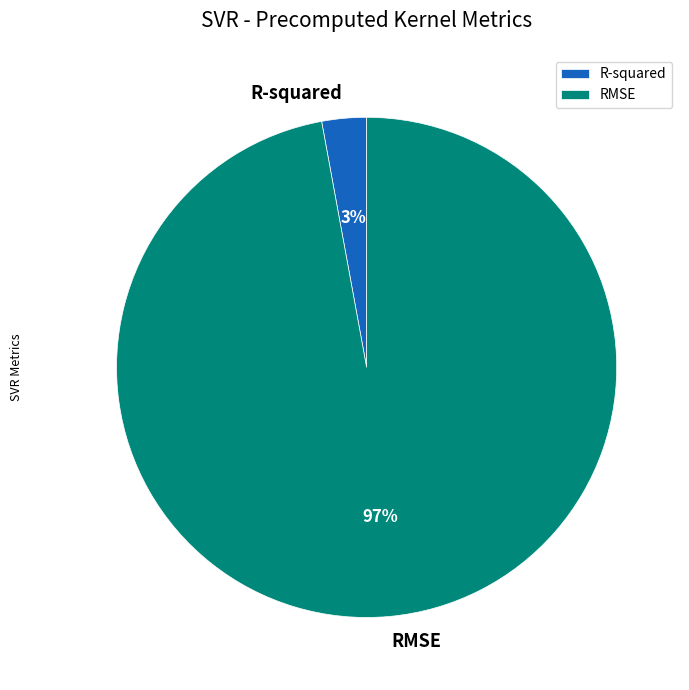

Which has a higher value, R-squared or RMSE?

RMSE